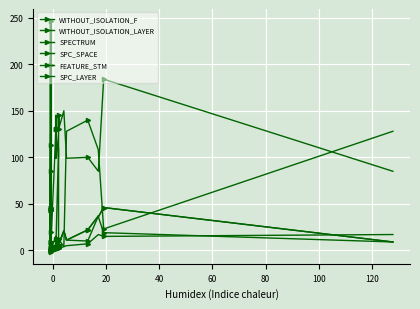

The SPC_SPACE series shows 21 at 15. True or false?

False